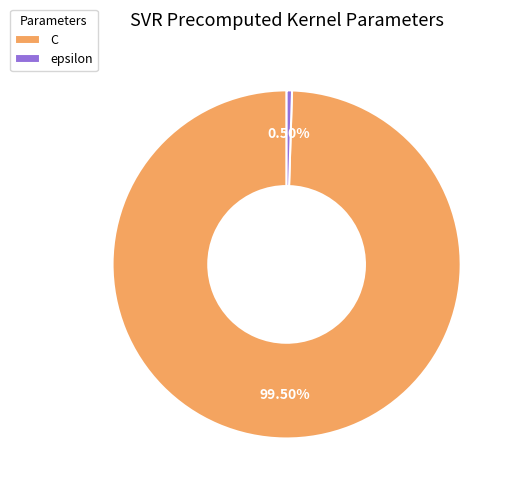

Between epsilon and C, which is larger?

C